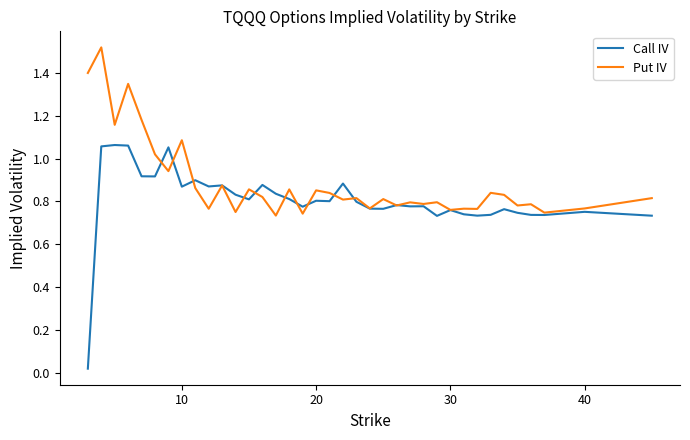

Rank the series by their average value, from lowest to highest.

Call IV, Put IV